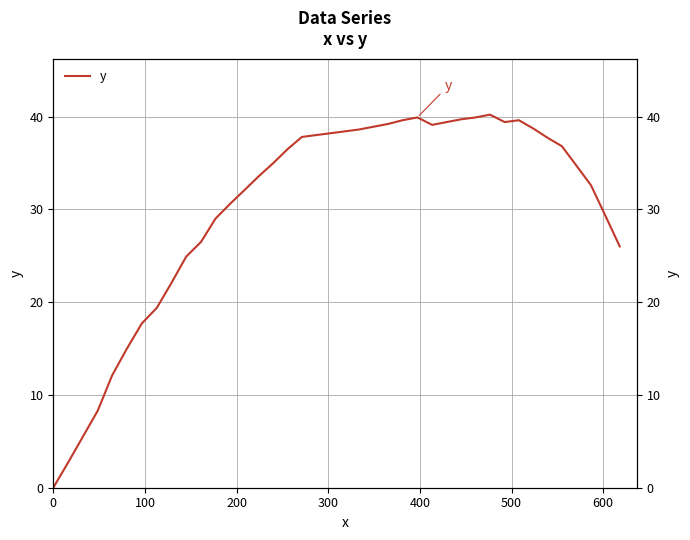

How many interior local valleys (lower than both neighbors) does the data have?

2